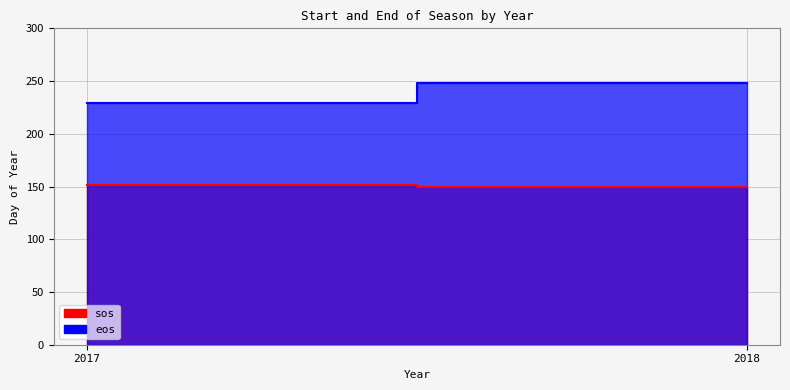

What is the difference between the maximum and minimum values in the eos series?

19